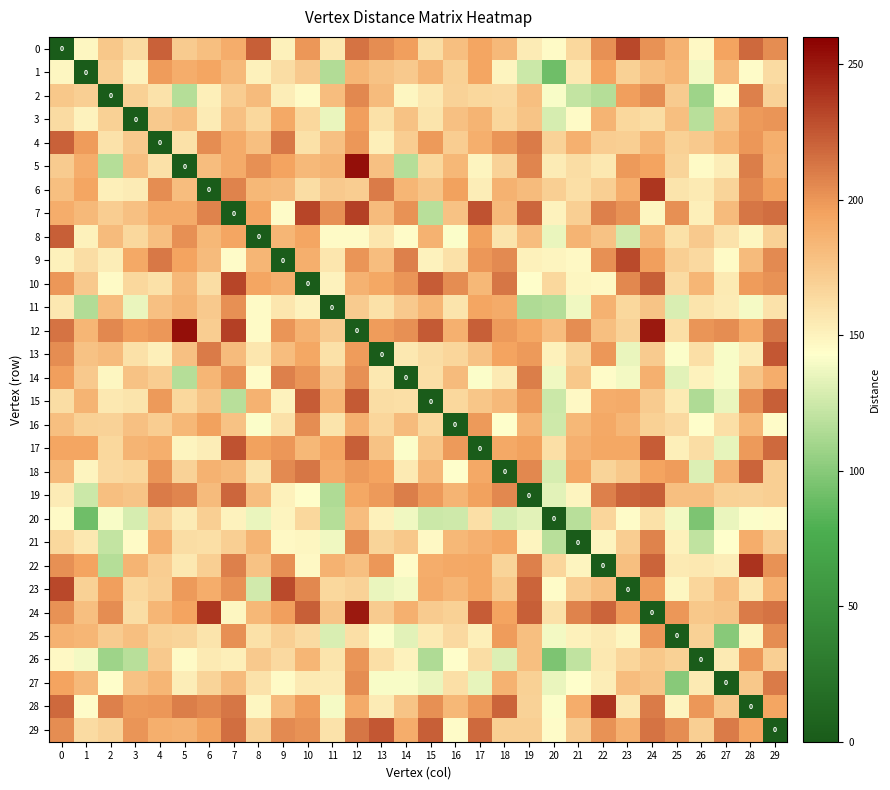

Is it true that 15 equals 377.2 at 10?

False